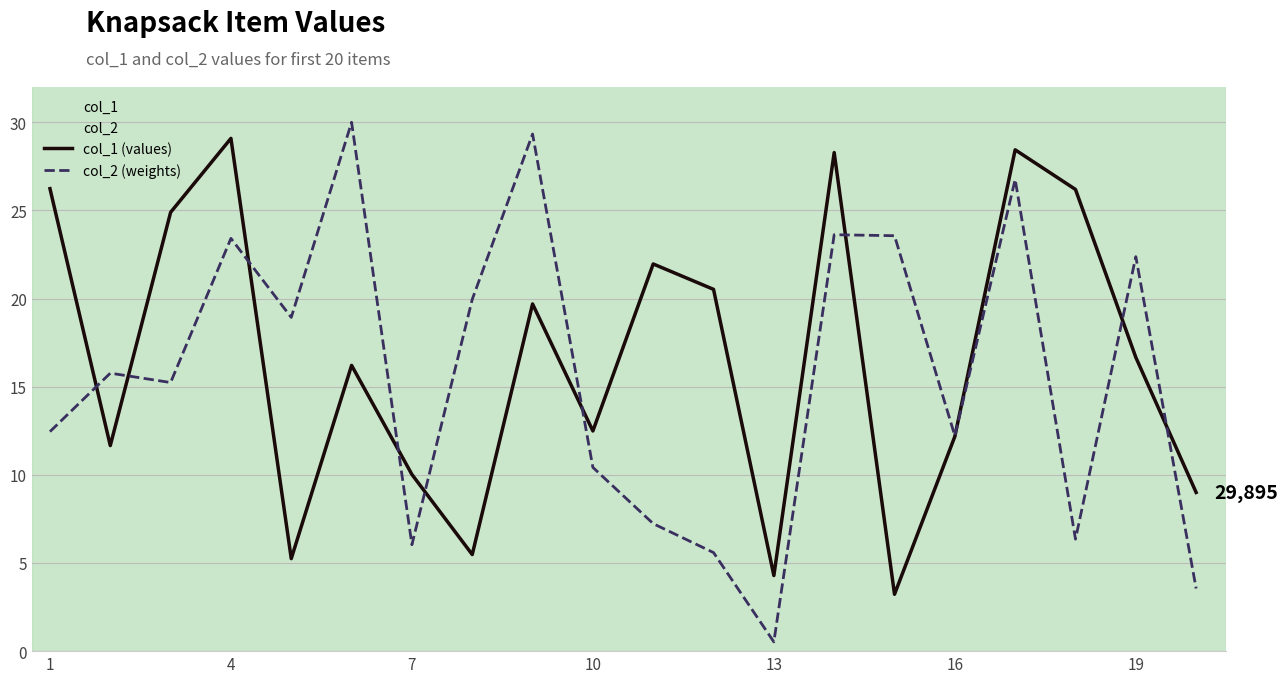

How many values in the col_1 (values) series are below 16?

9